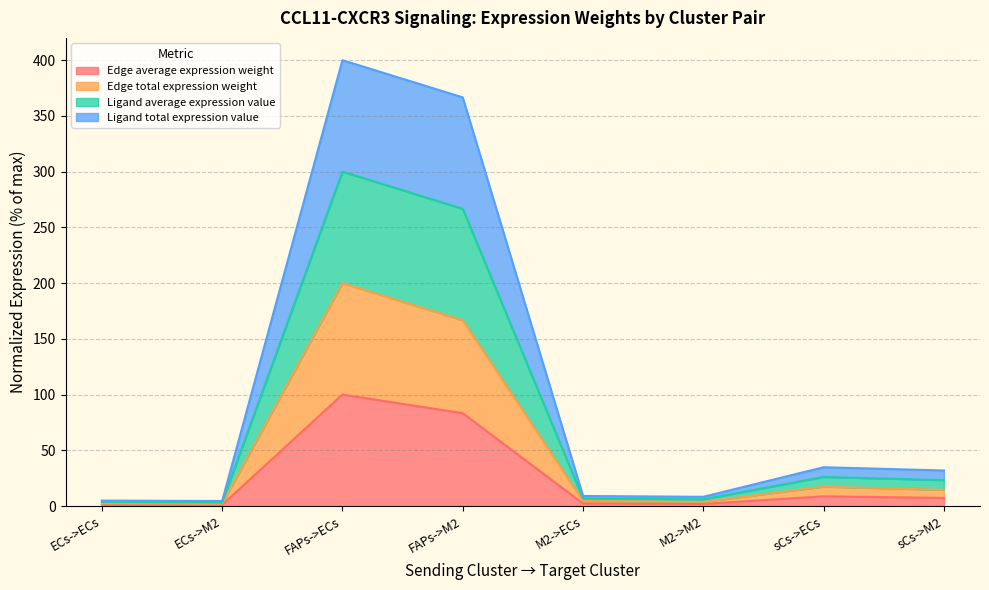

What is the smallest value displayed?

1.0